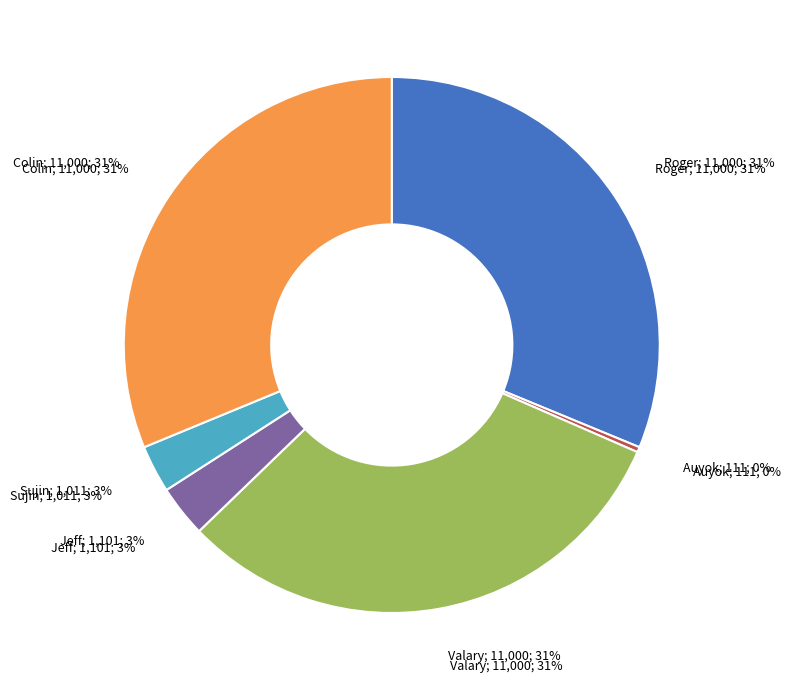

Which category has the smallest portion of the pie?

Auyok